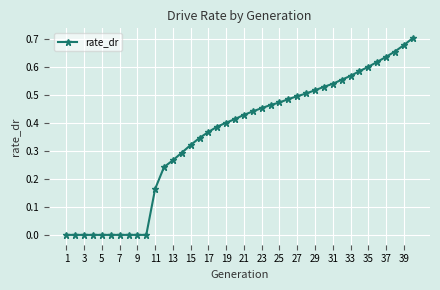

What is the sum of all values?

14.1